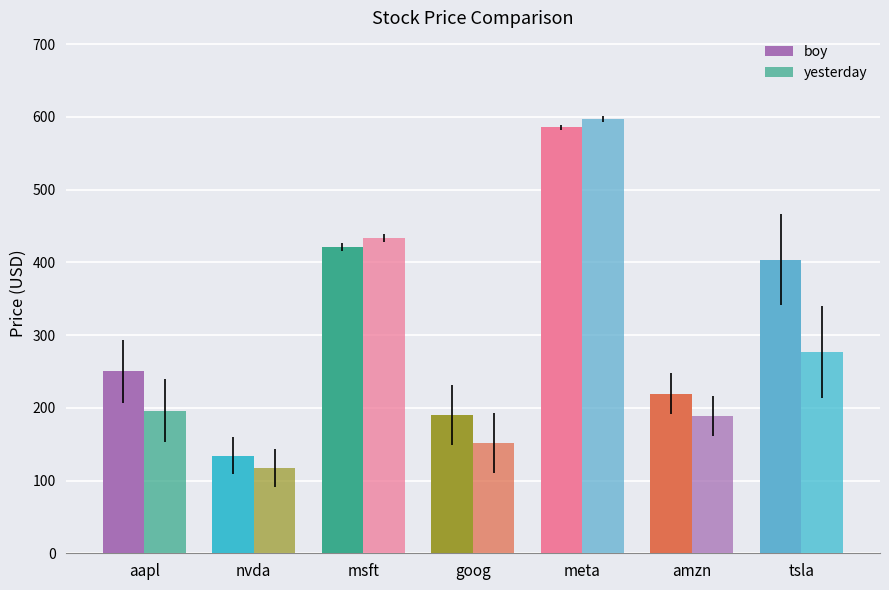

How many distinct data groups are displayed?

2